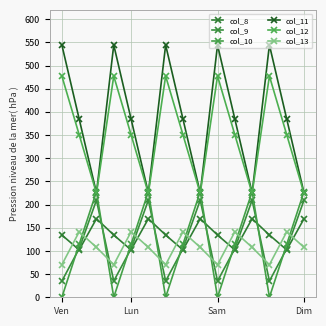

What is the average value of the col_8 series?

135.3